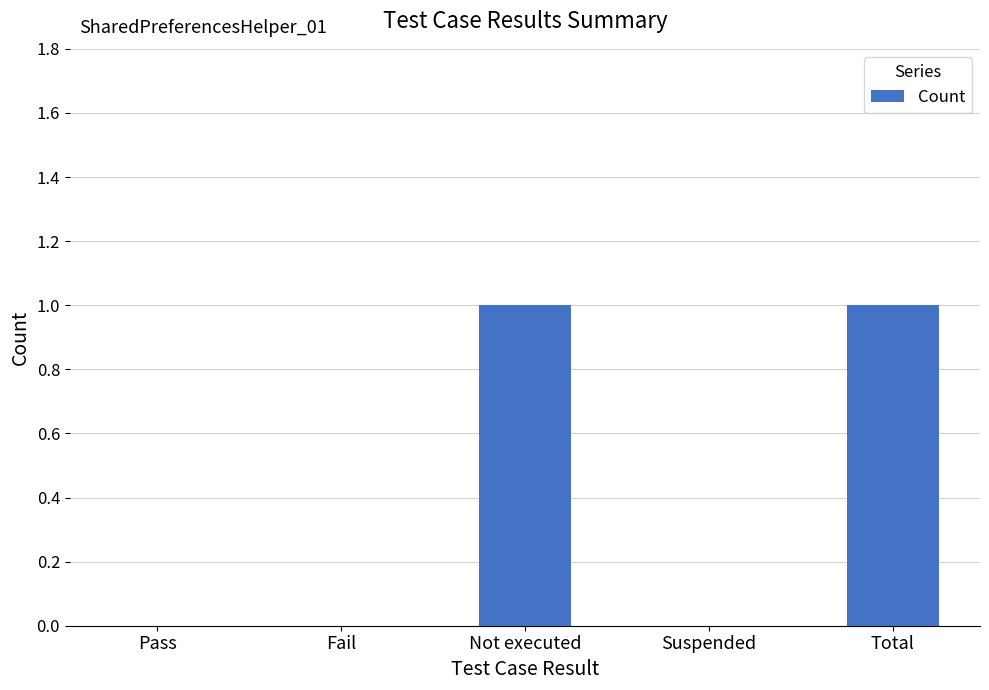

Is it true that the value at Not executed is 1?

True